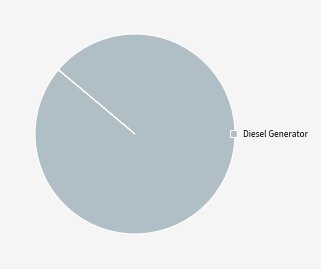

Is it true that Diesel Generator is 100% of the pie?

True